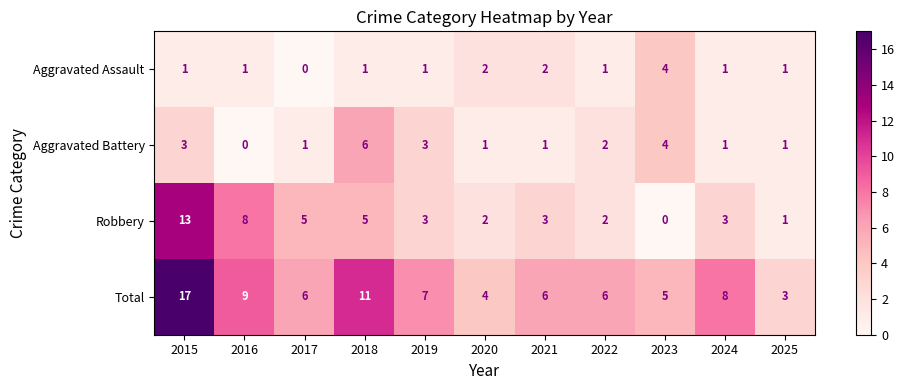

What is the spread (max minus min) of values at 2016?

9